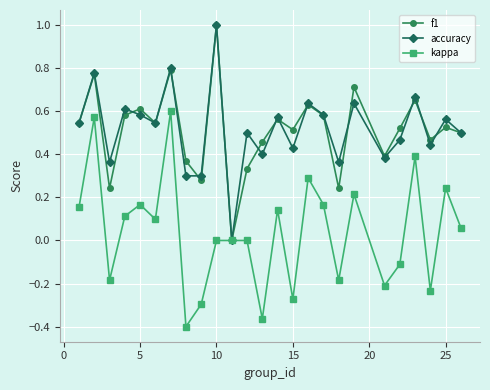

How many interior local peaks does the accuracy series have?

10